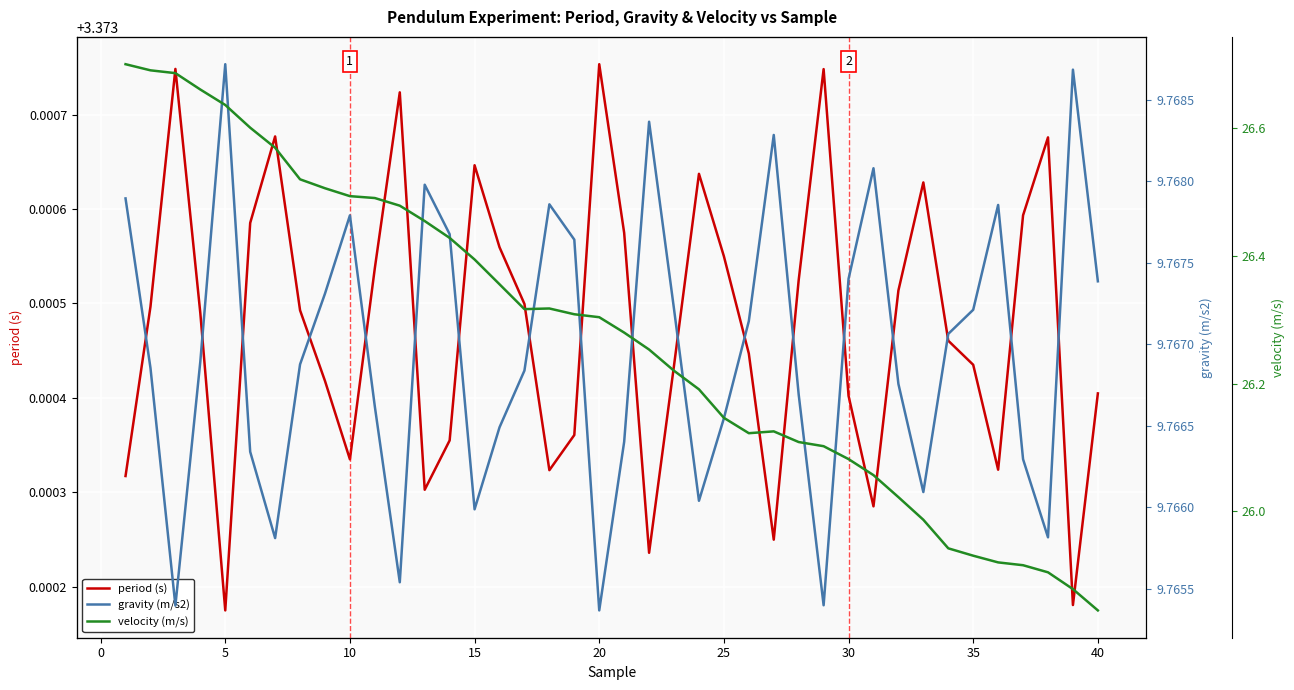

True or false: period (s) has a value of 1.0 at 15.

False